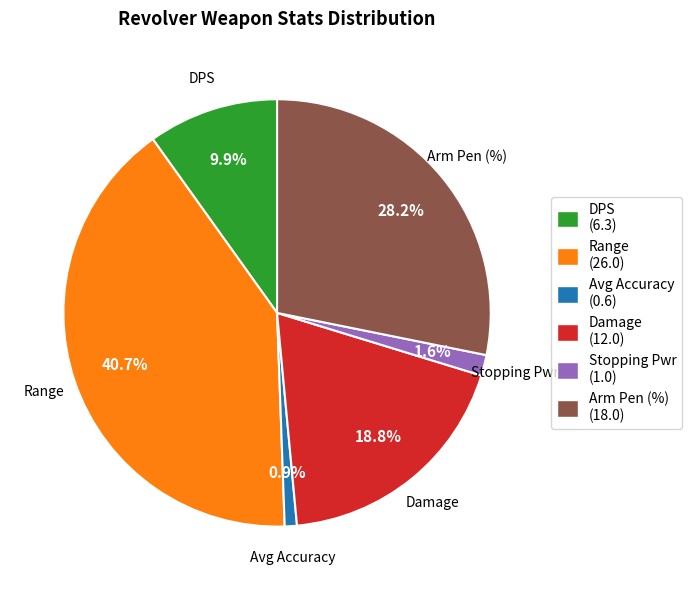

Does Damage represent more than half of the total?

No